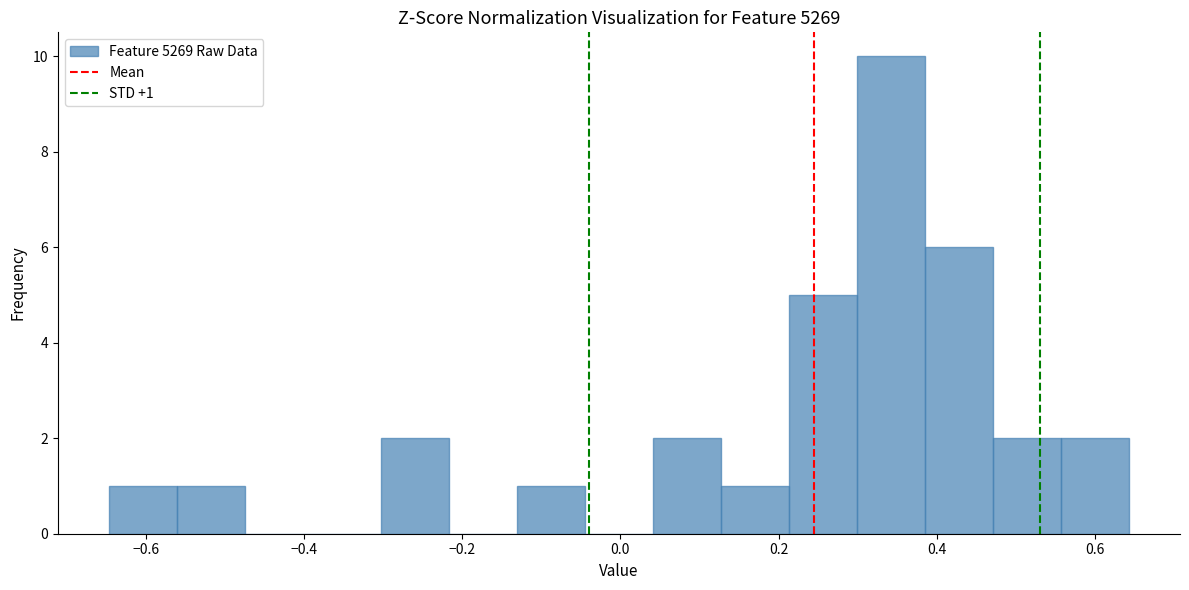

Which range on the x-axis has the tallest bar?

0.30 to 0.38